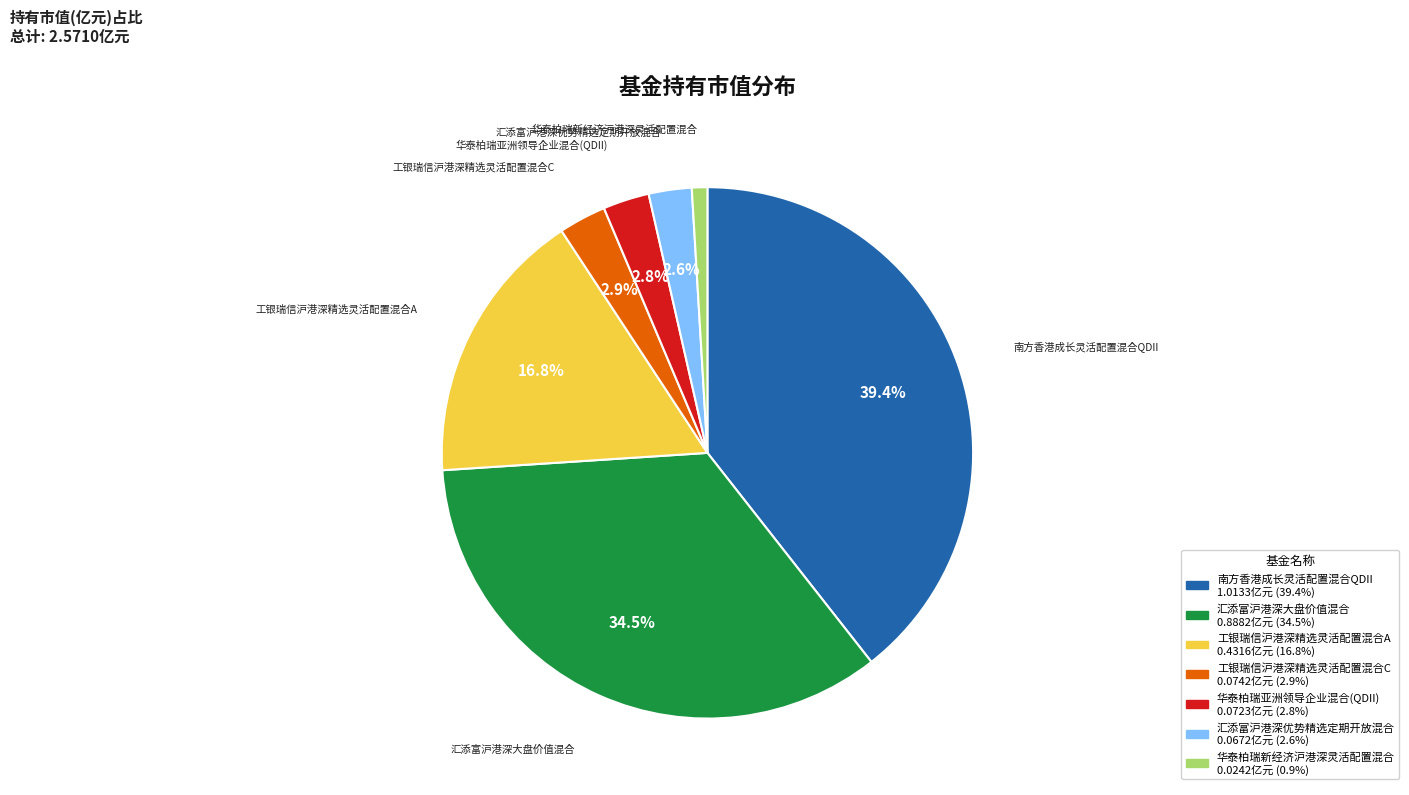

To the nearest percent, what percentage of the pie is 南方香港成长灵活配置混合QDII?

39%